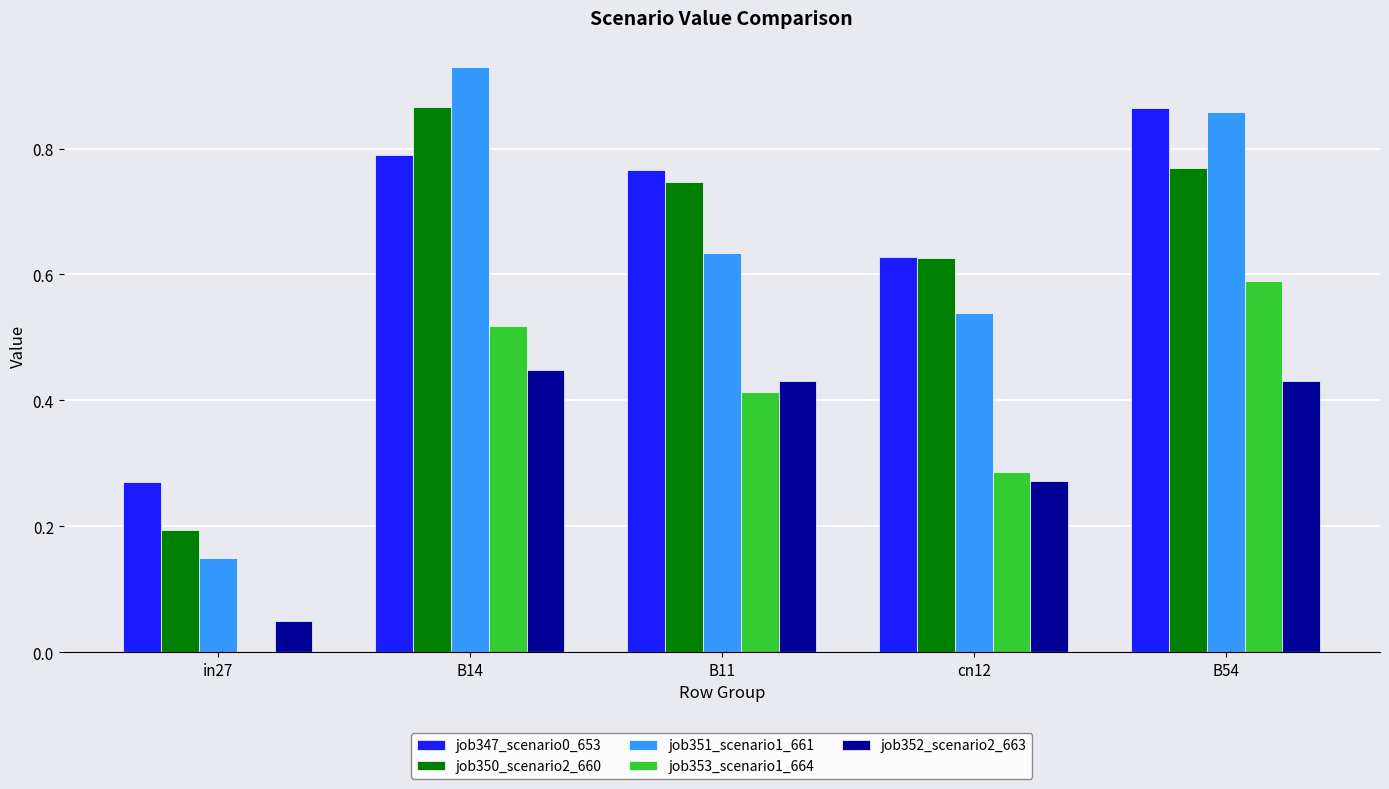

Is it true that job351_scenario1_661 equals 1.0 at cn12?

False